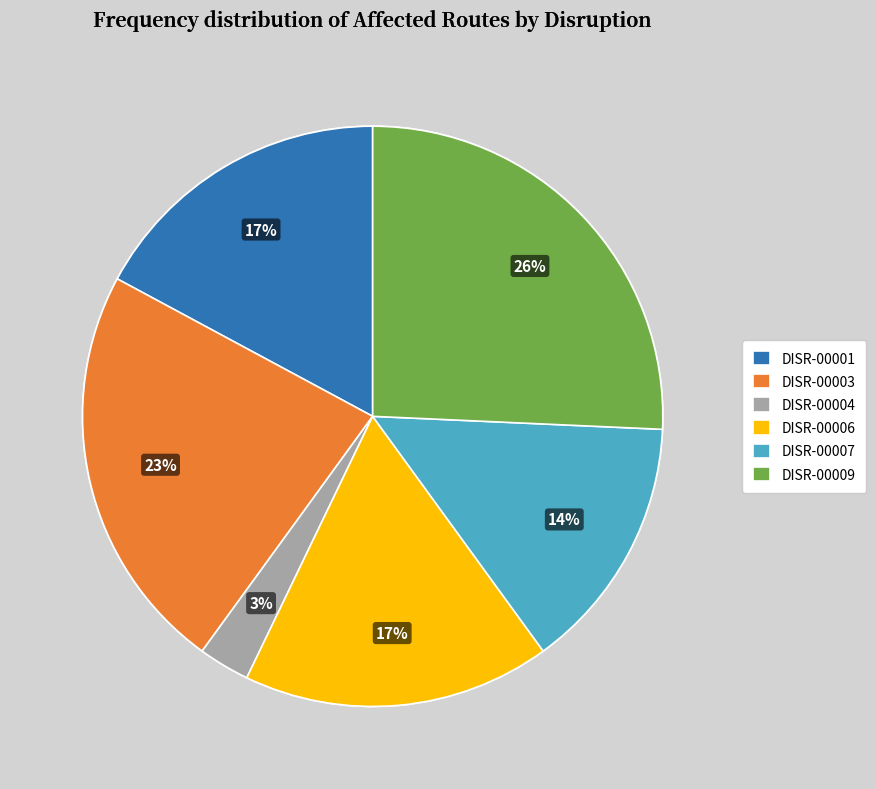

To the nearest percent, what percentage of the pie is DISR-00001?

17%